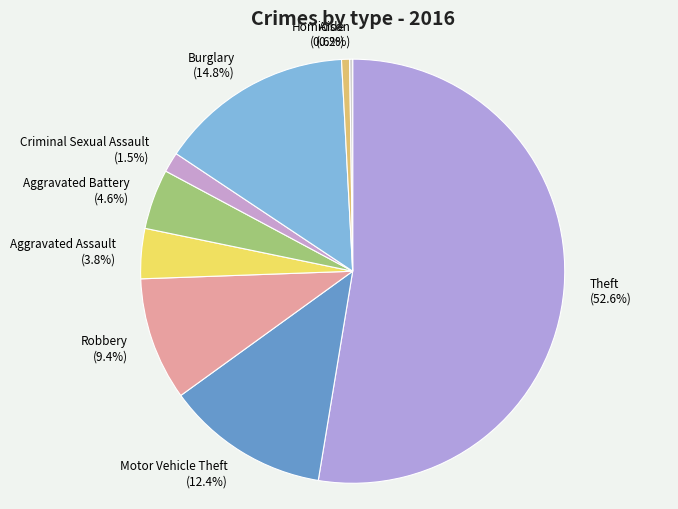

Approximately how many times larger is the value at Burglary compared to Aggravated Battery?

3.2